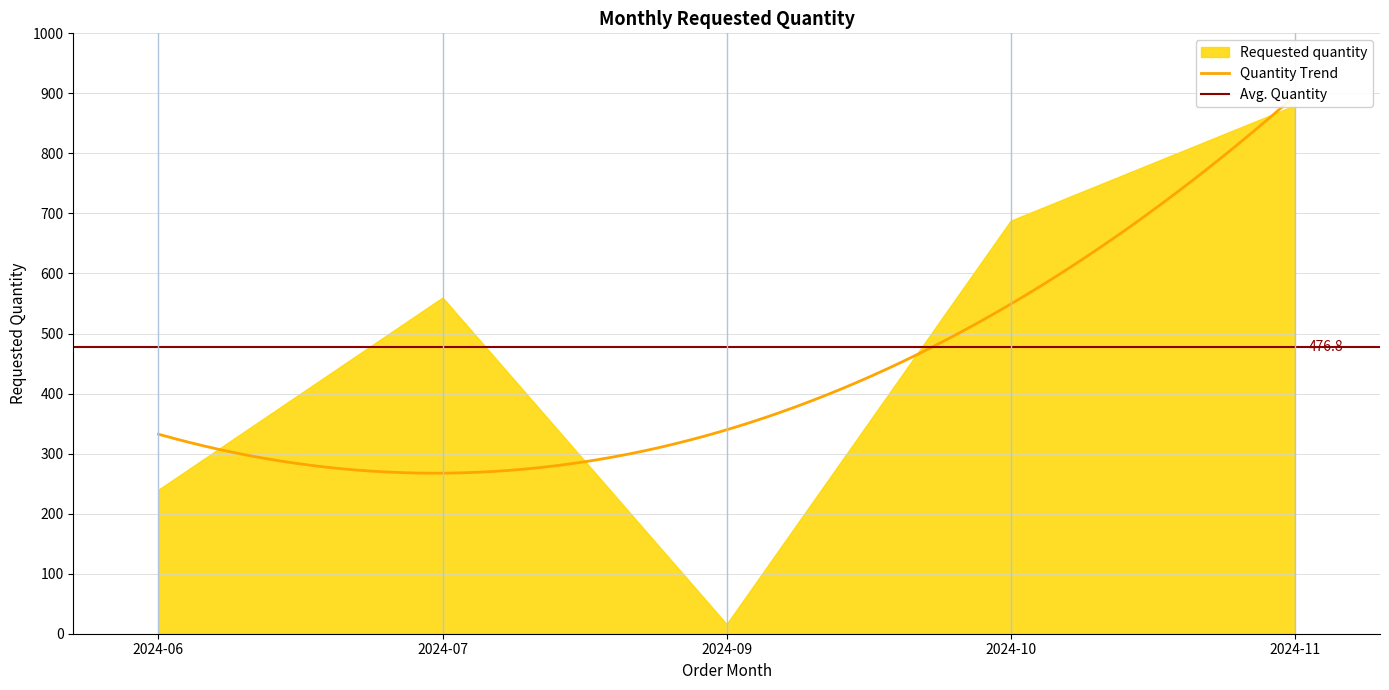

How many data points does each series have?

5